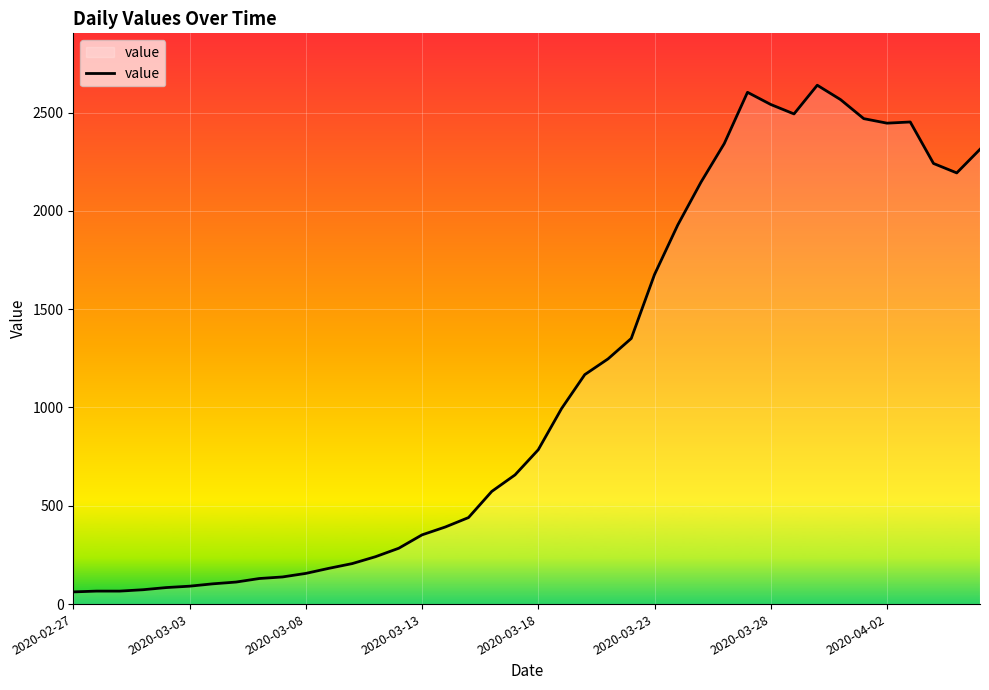

What is the difference between the maximum and minimum values?

2577